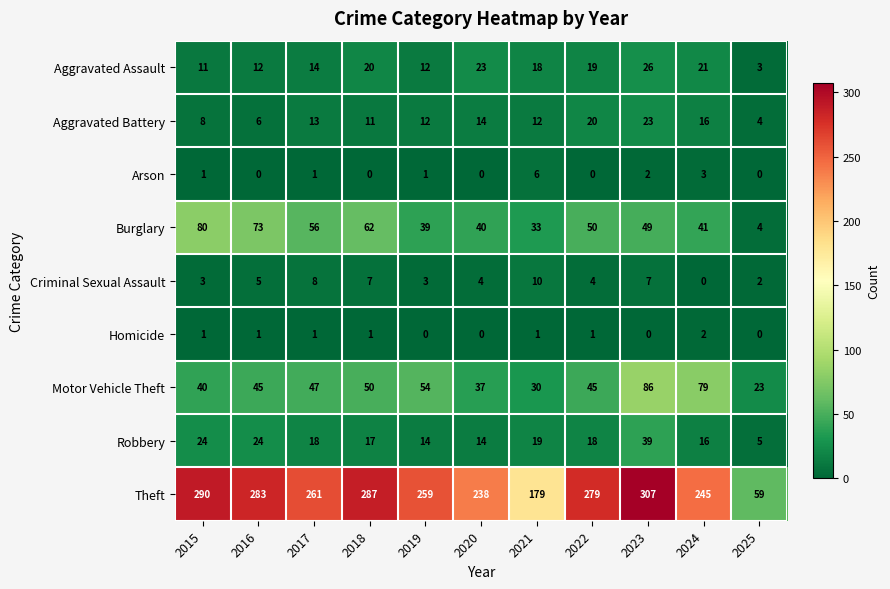

List the series in order of their peak value, highest first.

Theft, Motor Vehicle Theft, Burglary, Robbery, Aggravated Assault, Aggravated Battery, Criminal Sexual Assault, Arson, Homicide